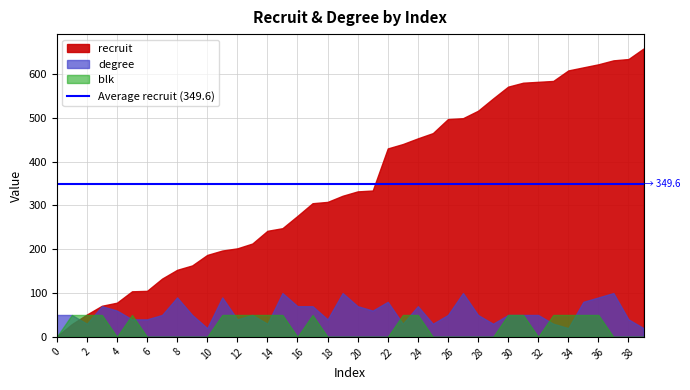

What is the value of the recruit point at the 40th from the left?

658